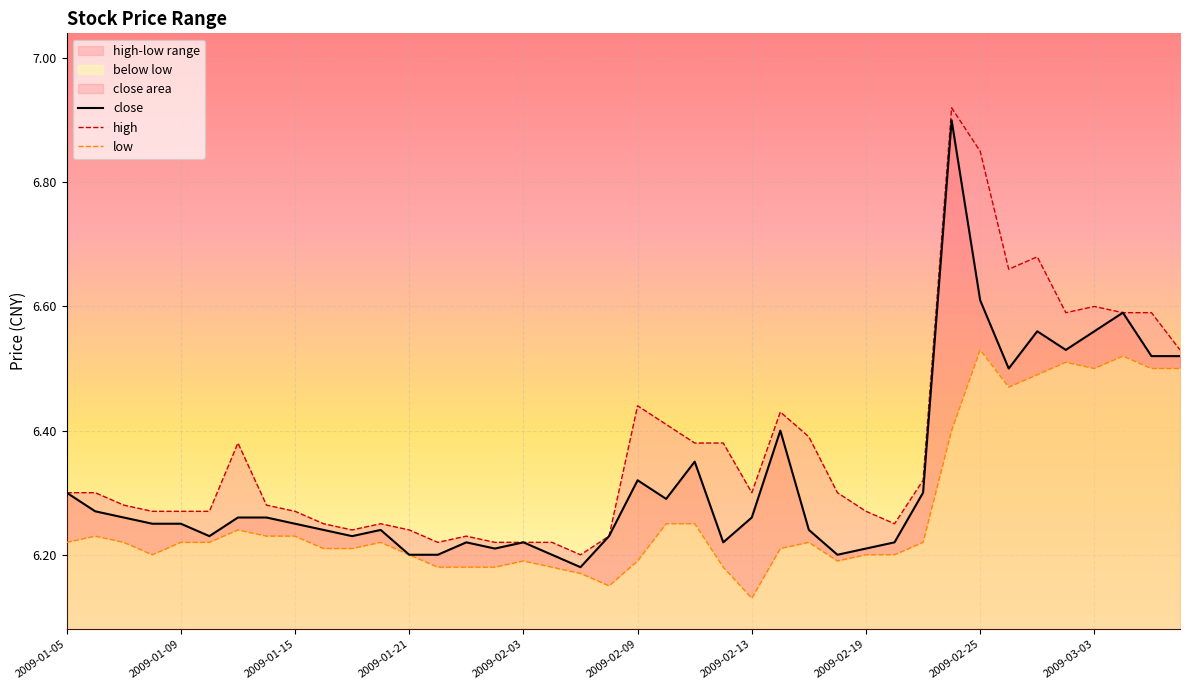

True or false: low and close intersect in this chart.

False